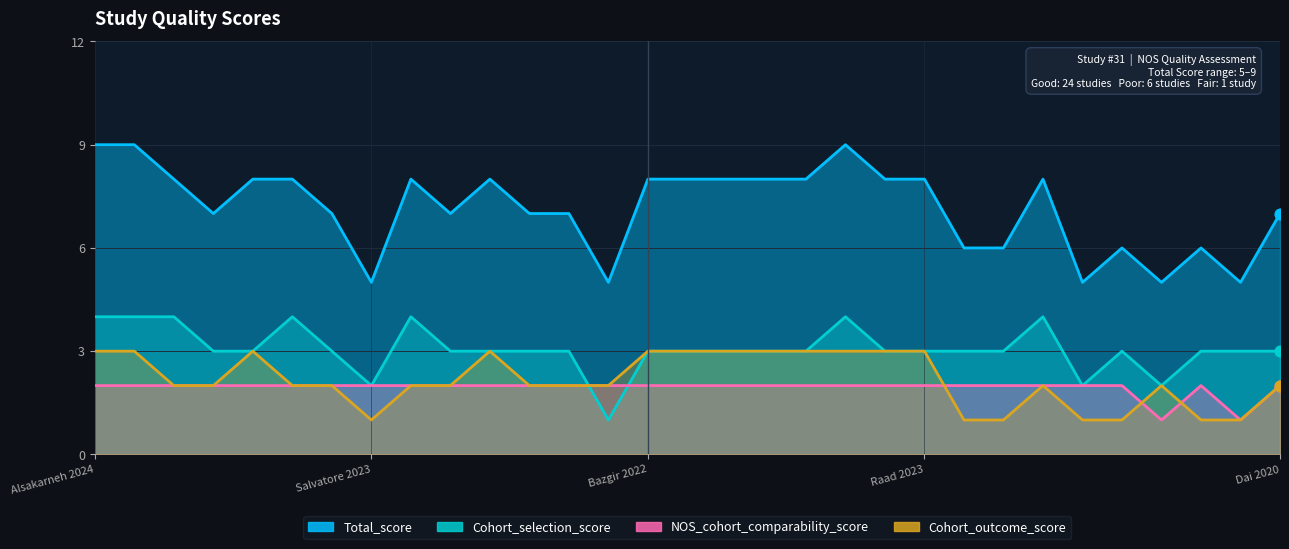

Which series reaches the minimum Y coordinate?

Cohort_selection_score